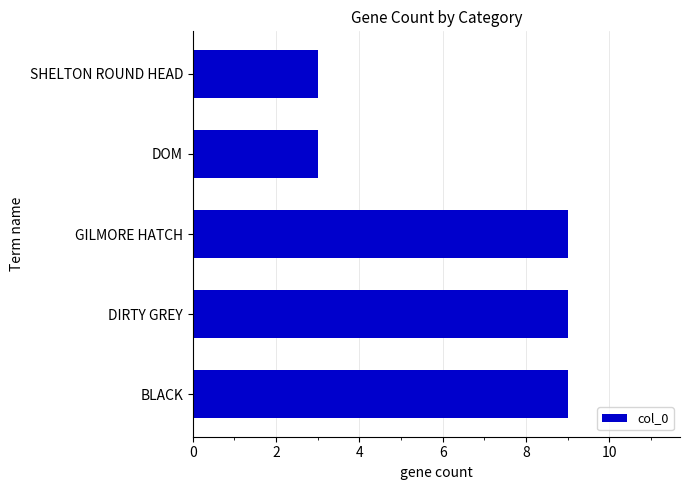

What value does the data have at DIRTY GREY?

9